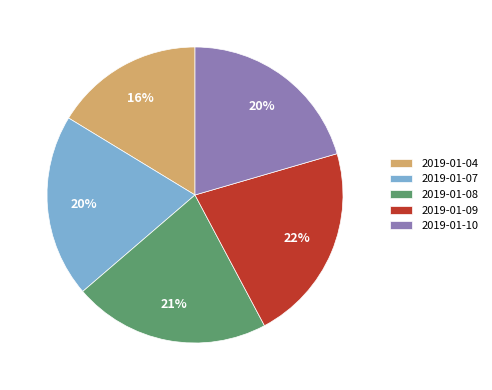

What percentage is the 2019-01-07 slice, to the nearest percent?

20%